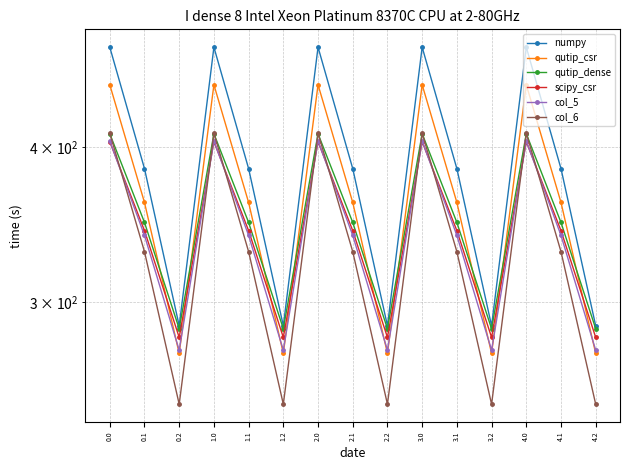

Is the value of col_5 at 3.1 greater than the value of qutip_csr at 4.0?

No